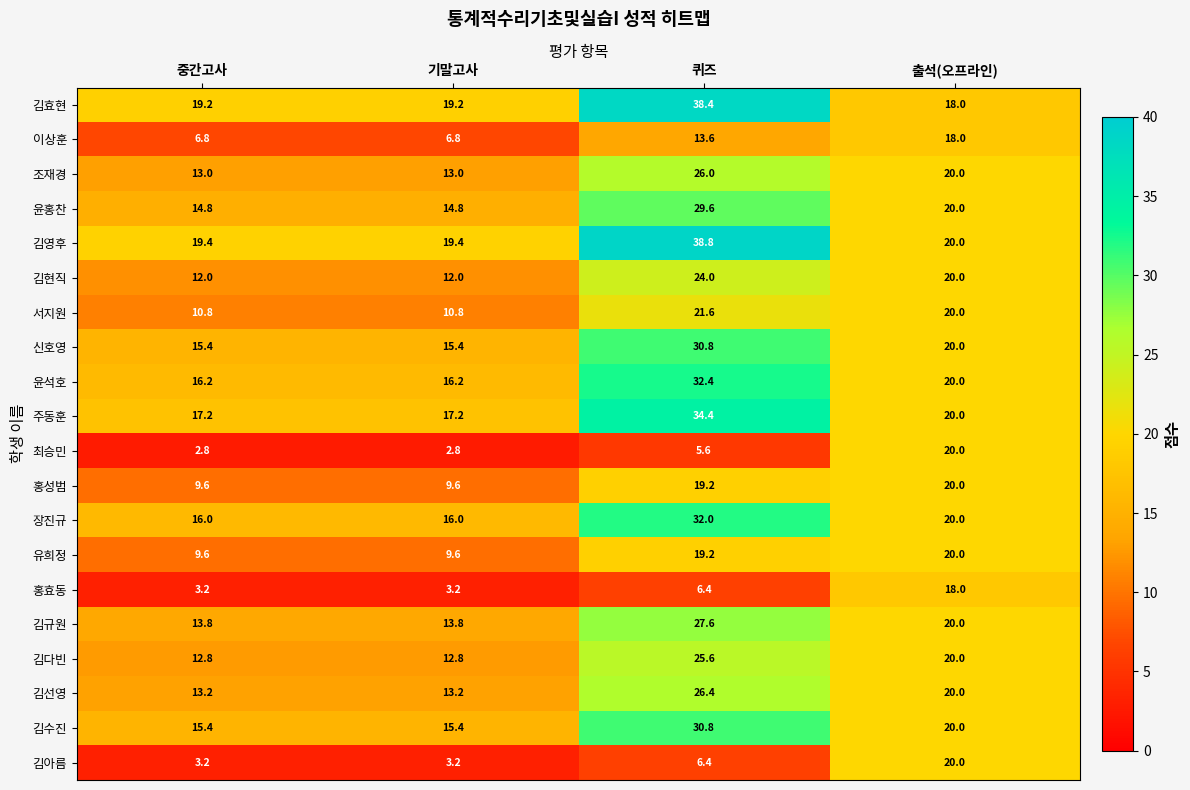

What is the difference between the highest and lowest values at 출석(오프라인)?

2.0